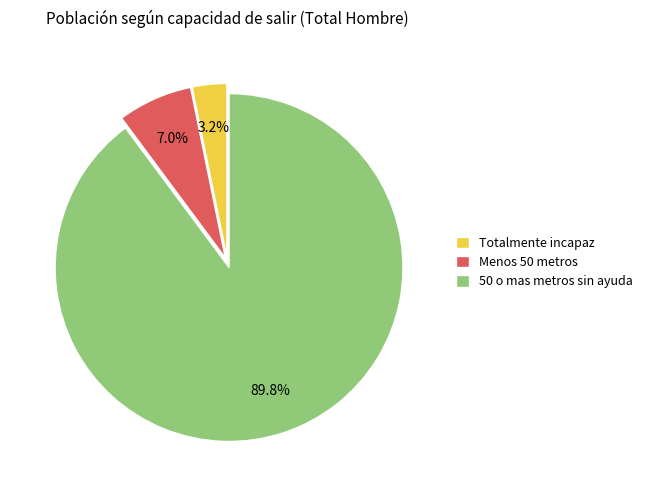

To the nearest percent, what is the difference between the largest and smallest slice percentages?

87%